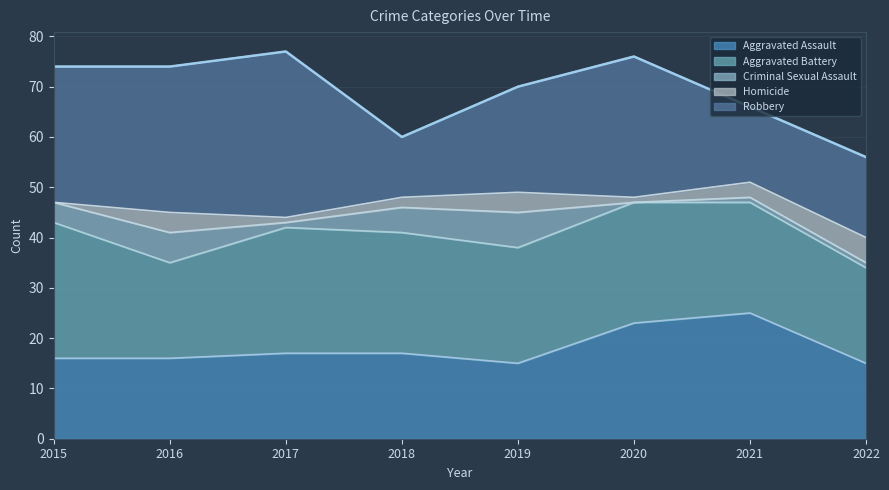

What is the value of the Robbery point at the 5th from the left?

21